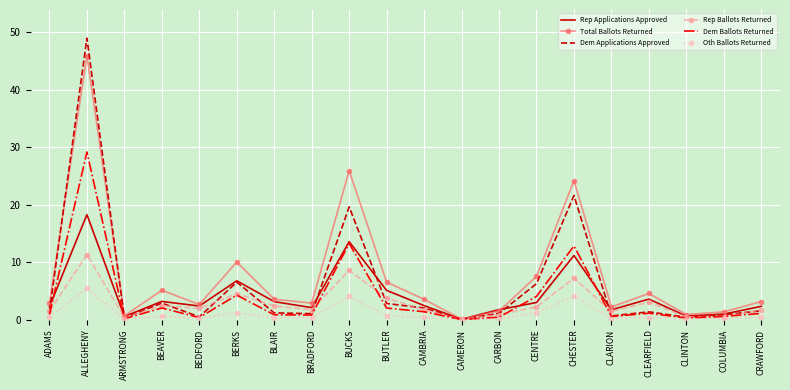

At which label is Dem Applications Approved closest to 24?

CHESTER